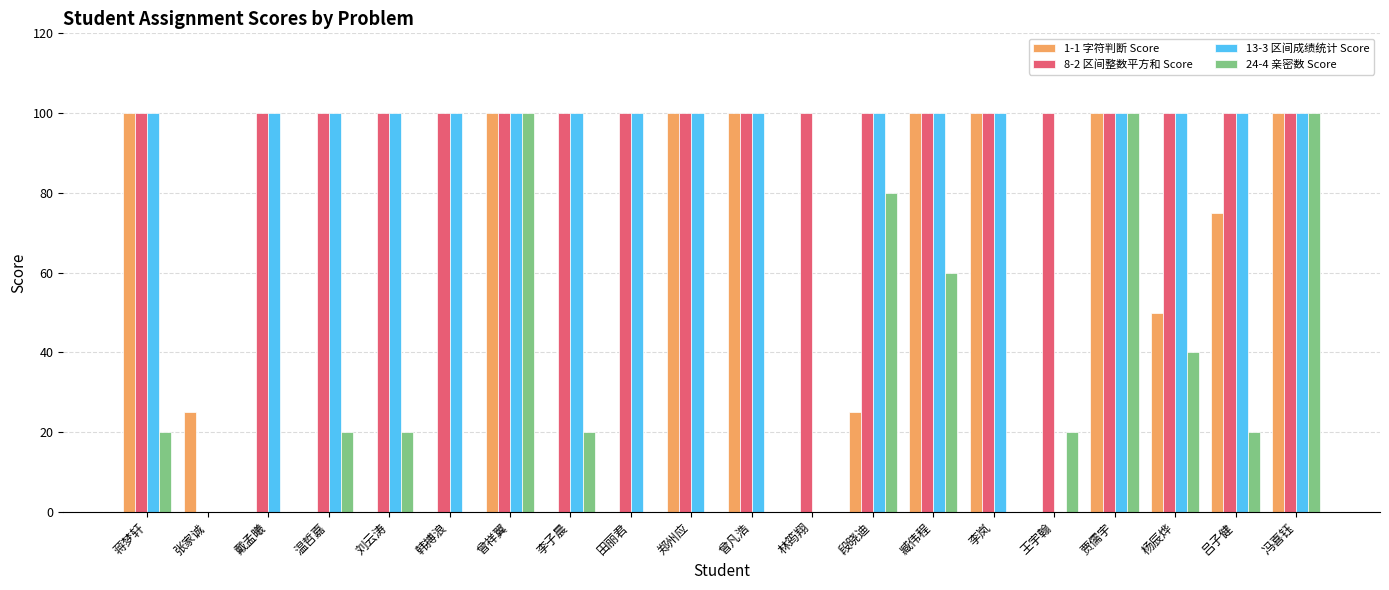

The value of 1-1 字符判断 Score at 贾儒宇 is 100. True or false?

True